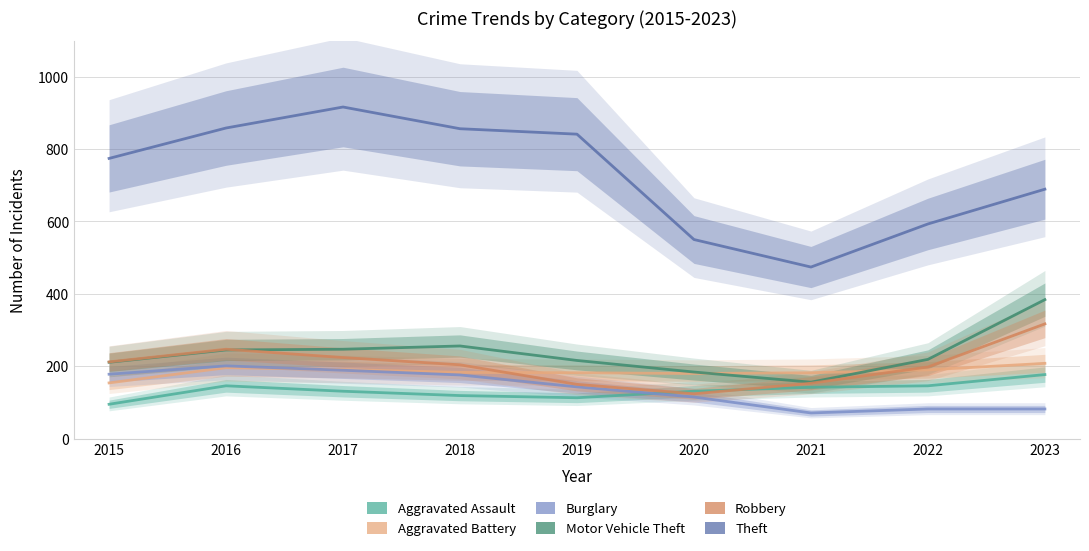

At which category does Motor Vehicle Theft reach its first local valley?

2021